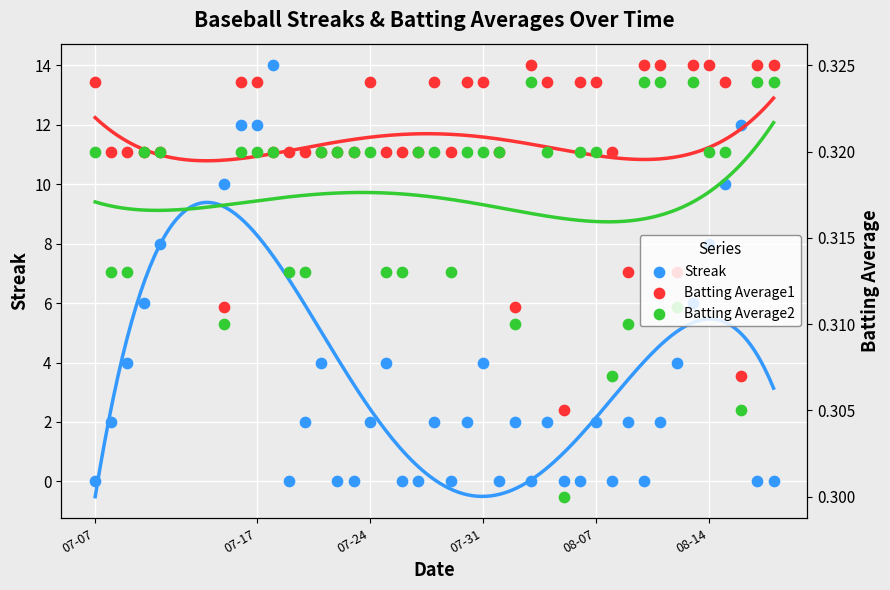

Which series has the widest spread of Y values?

Streak